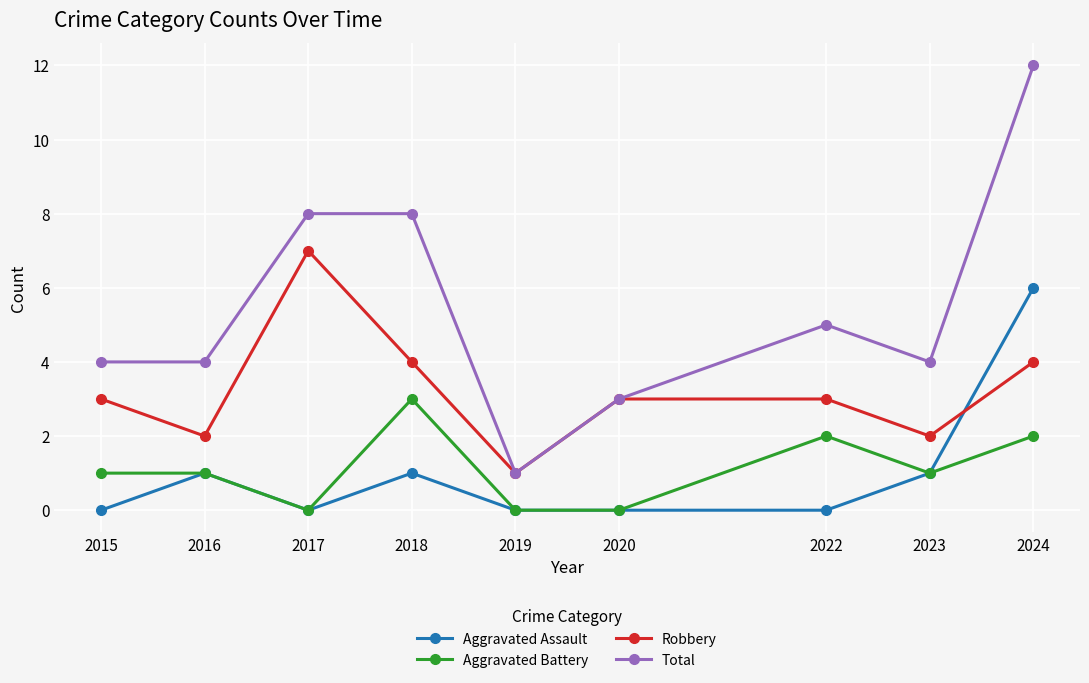

What is the total value across all series at 2020?

6